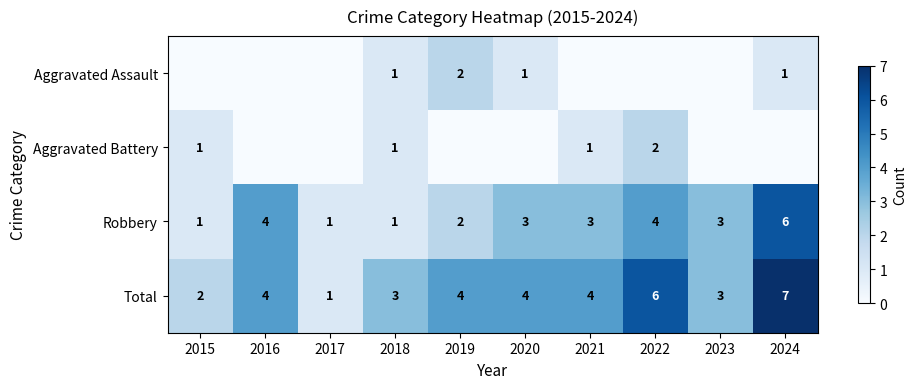

What value does the Robbery series have at 2024?

6